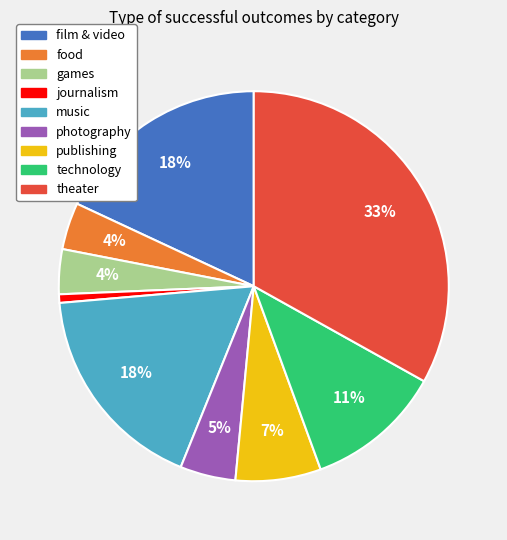

Does technology represent more than half of the total?

No